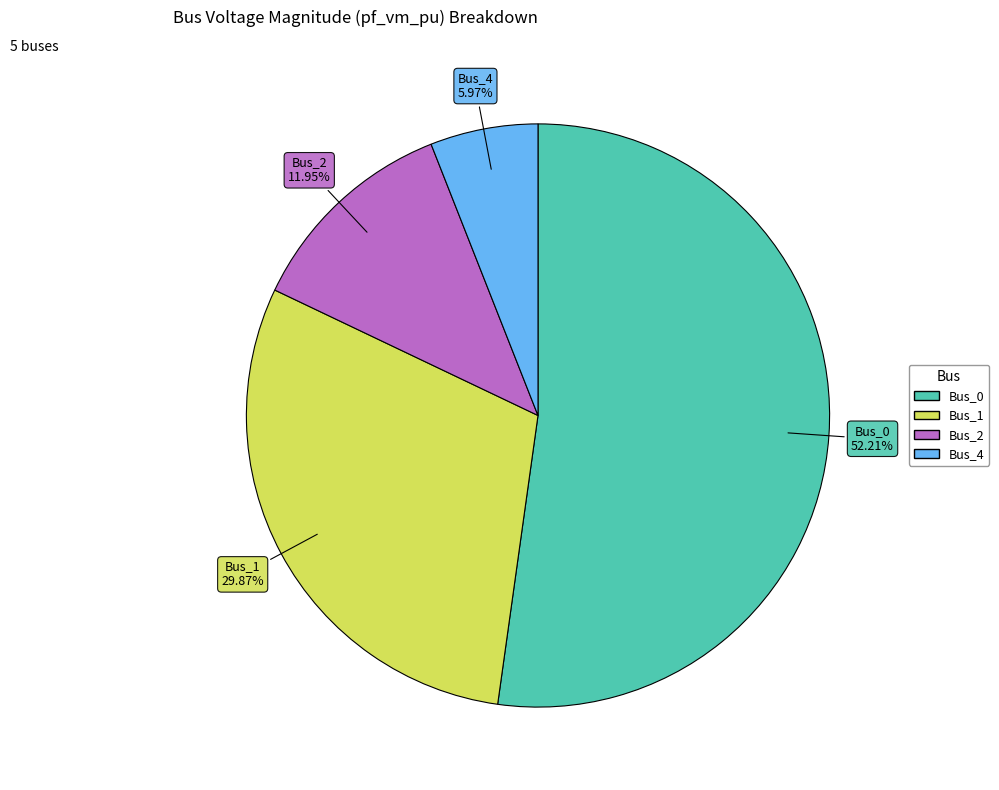

Is there a majority slice in this chart?

Yes